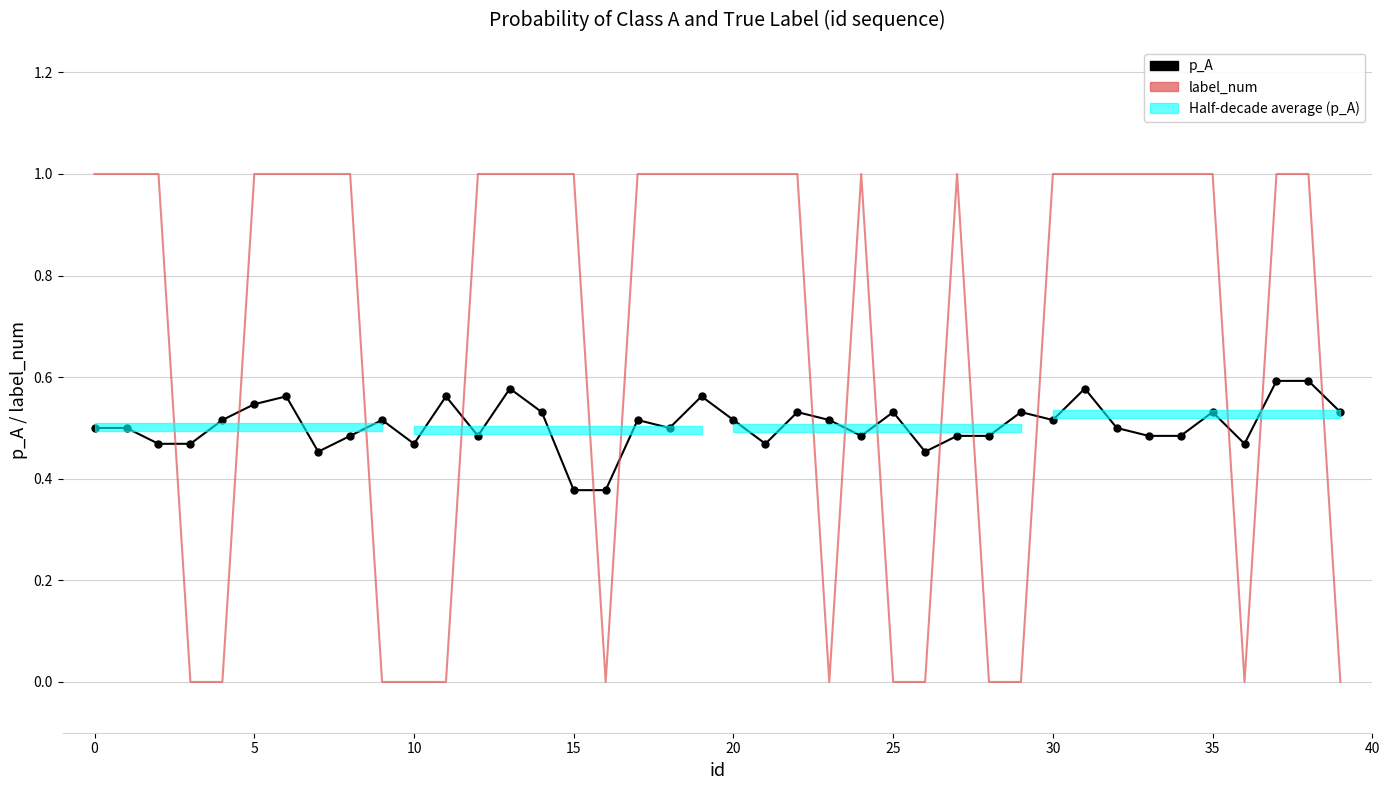

Does the chart have visible grid lines?

Yes